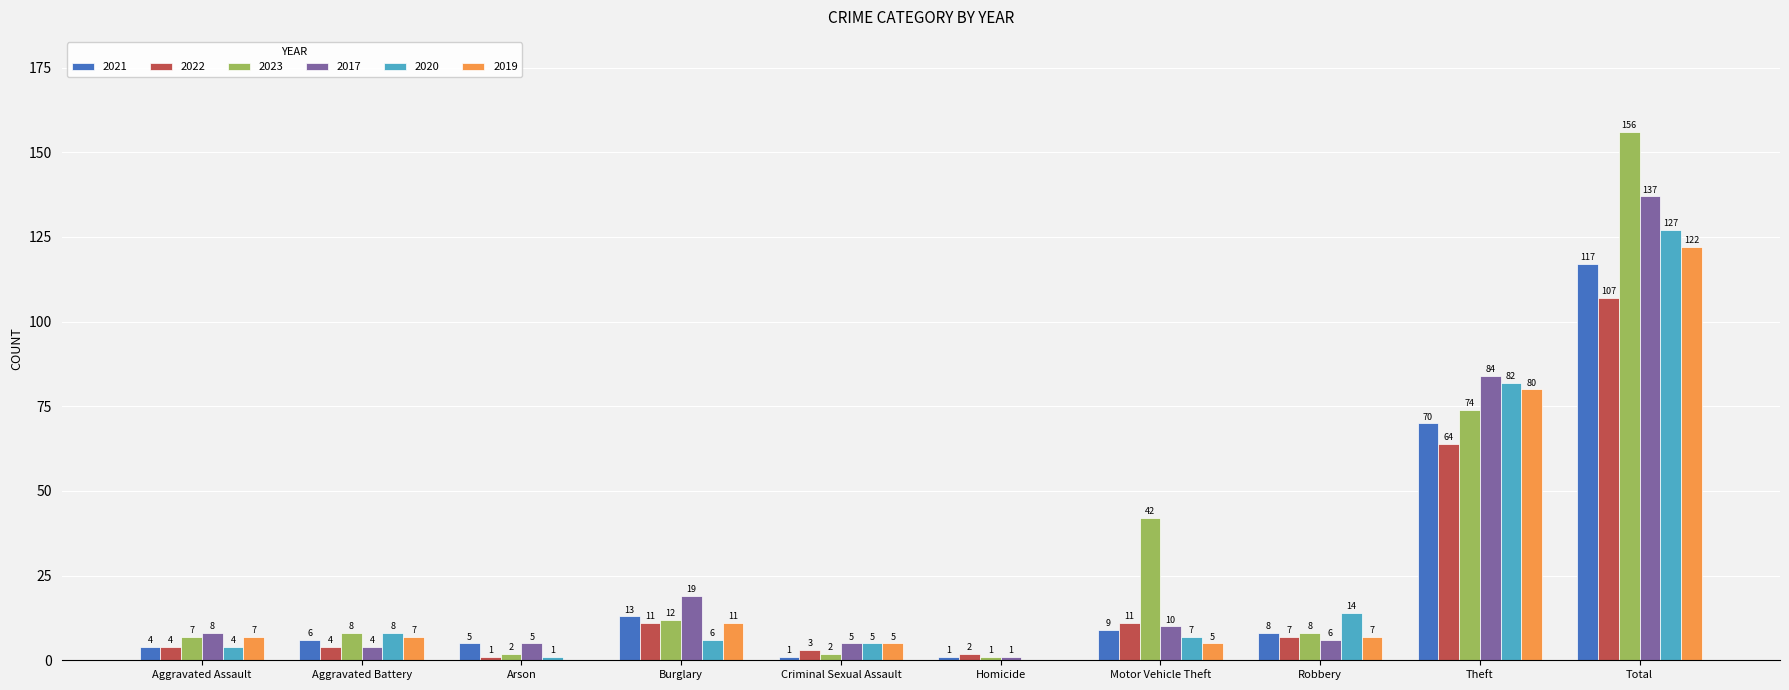

What is the total value across all series at Theft?

454